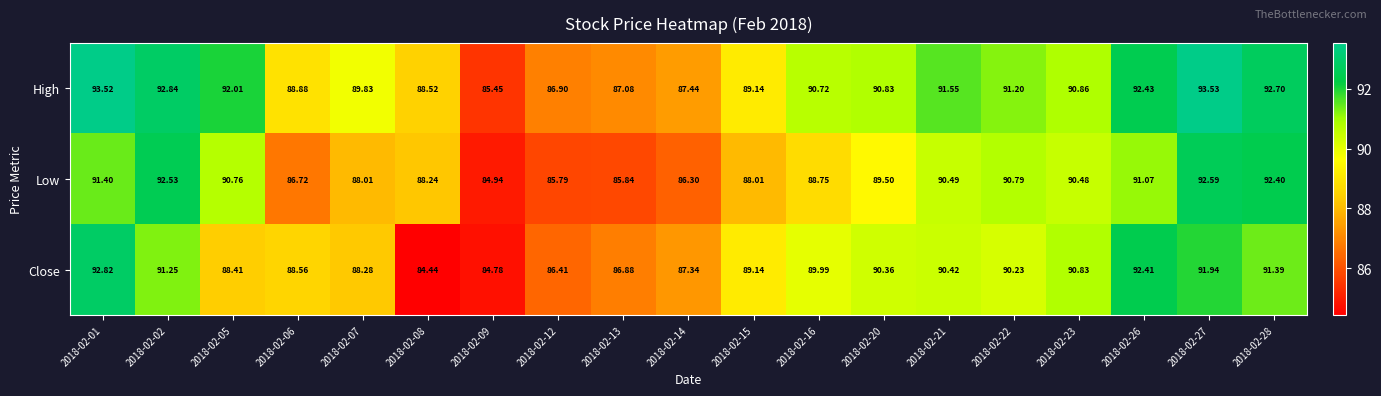

Which series has the largest total across all categories?

High